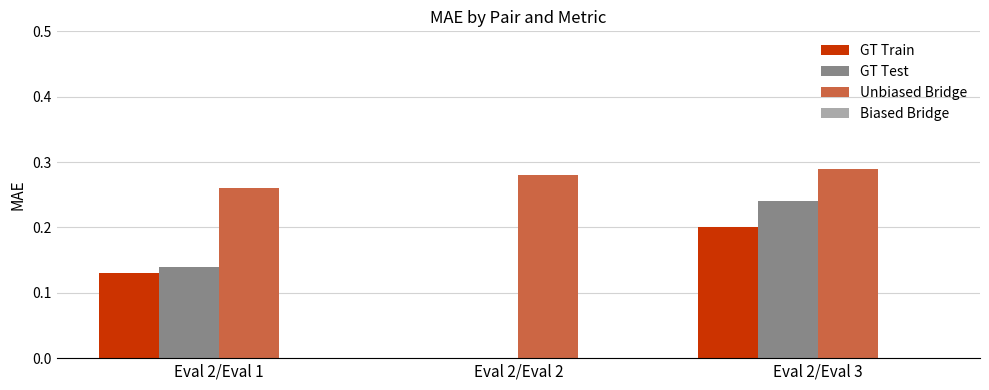

The GT Train series shows -0.1 at Eval 2/Eval 2. True or false?

False